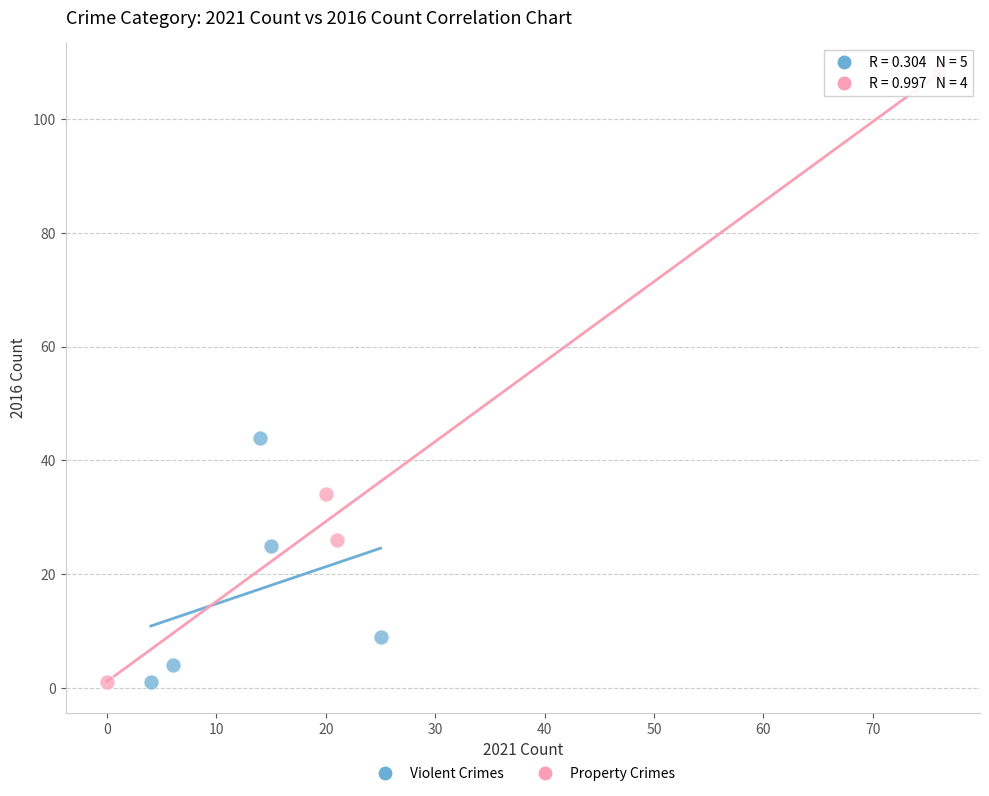

Which series reaches the maximum Y coordinate?

Property Crimes